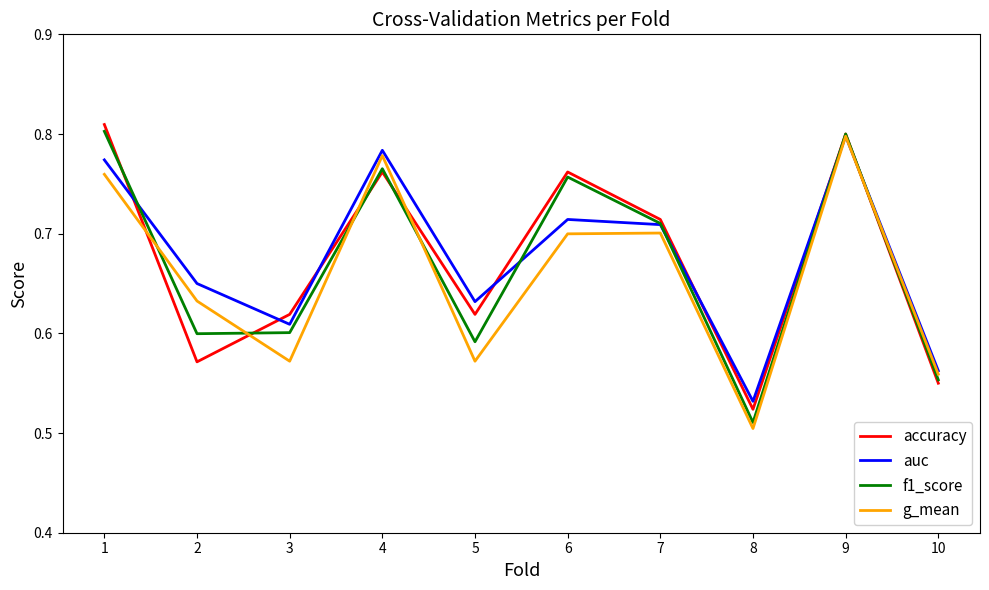

Which series changed the most between 6 and 10?

accuracy